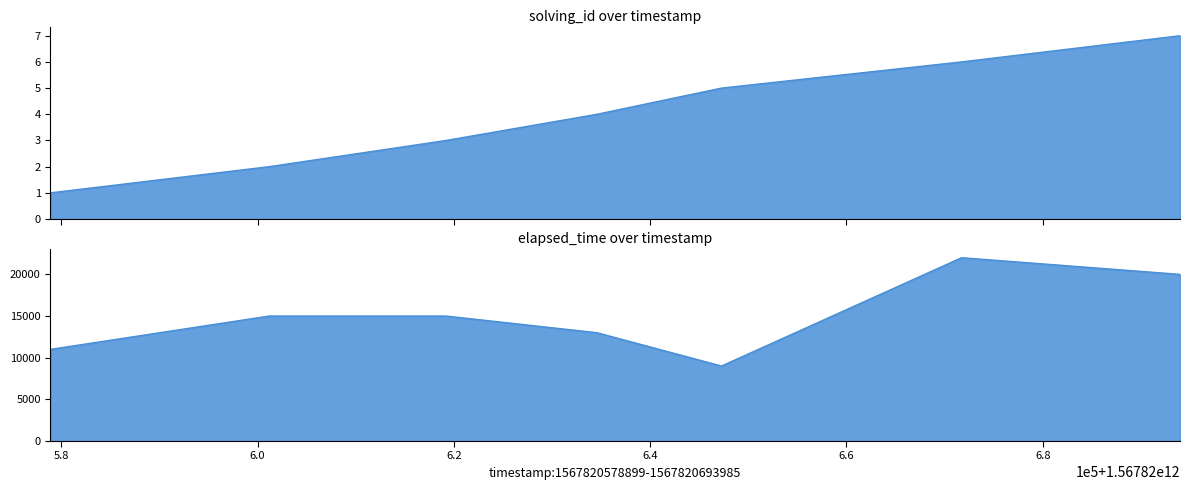

At which category does elapsed_time reach its first local valley?

1567820647267